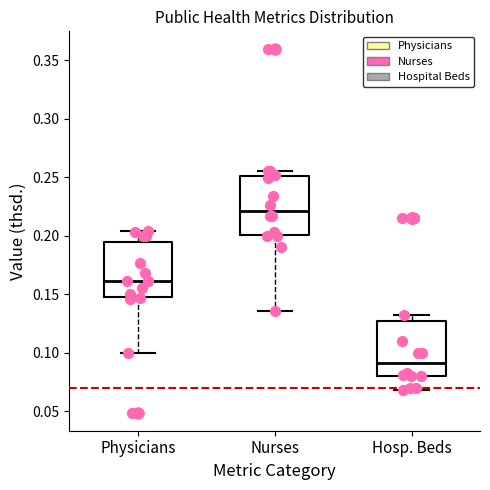

Where does the lower whisker of the box for Nurses end on the y-axis? The values are not printed on the chart, so give them approximately, as read against the axis.

0.135